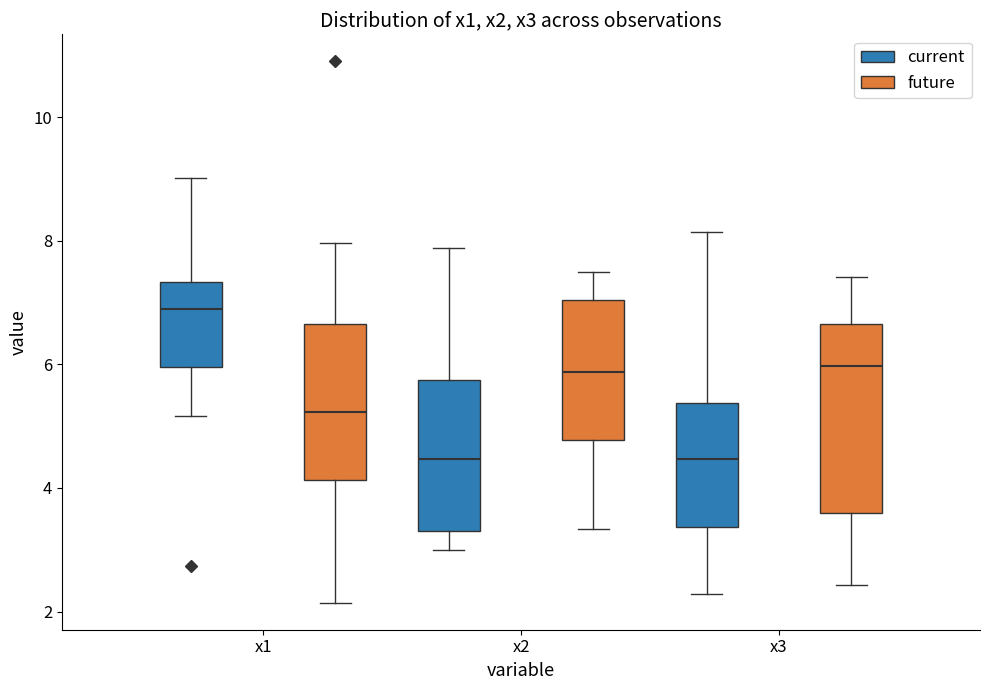

Reading left to right, read every box against the y-axis: the position of its median line, the range the box covers, and the ends of its whiskers. The values are not printed on the chart, so give them approximately, as read against the axis.

x1 (current): median 6.8, box 6.0 to 7.4, whiskers 5.2 to 9.0
x1 (future): median 5.2, box 4.2 to 6.6, whiskers 2.2 to 8.0
x2 (current): median 4.4, box 3.4 to 5.8, whiskers 3.0 to 7.8
x2 (future): median 5.8, box 4.8 to 7.0, whiskers 3.4 to 7.4
x3 (current): median 4.4, box 3.4 to 5.4, whiskers 2.2 to 8.2
x3 (future): median 6.0, box 3.6 to 6.6, whiskers 2.4 to 7.4